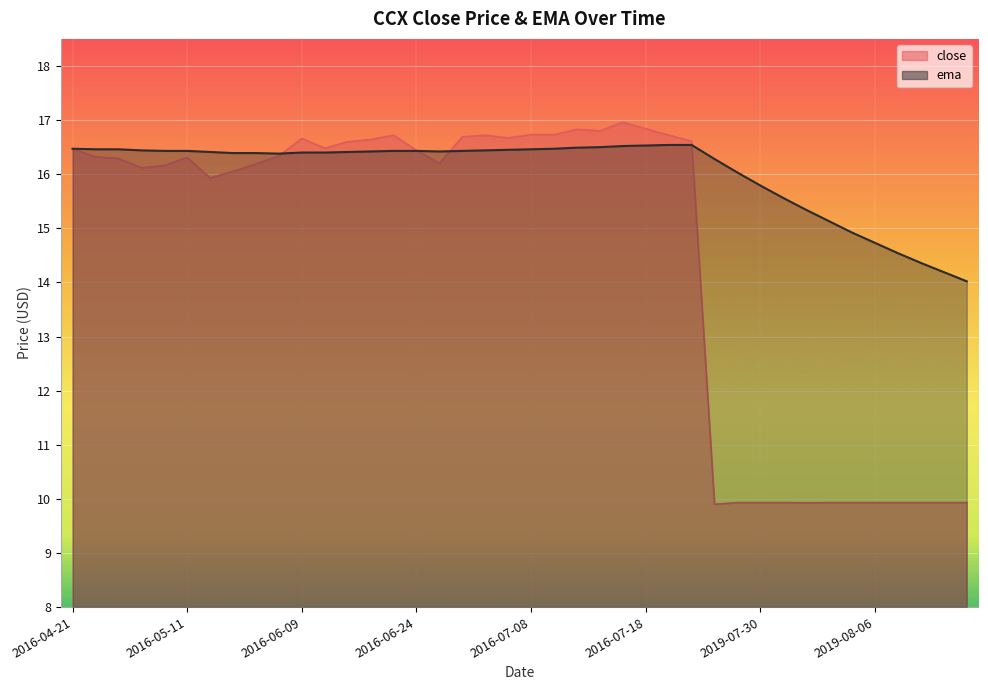

What is the label of the 12th point from the right?

2019-07-26